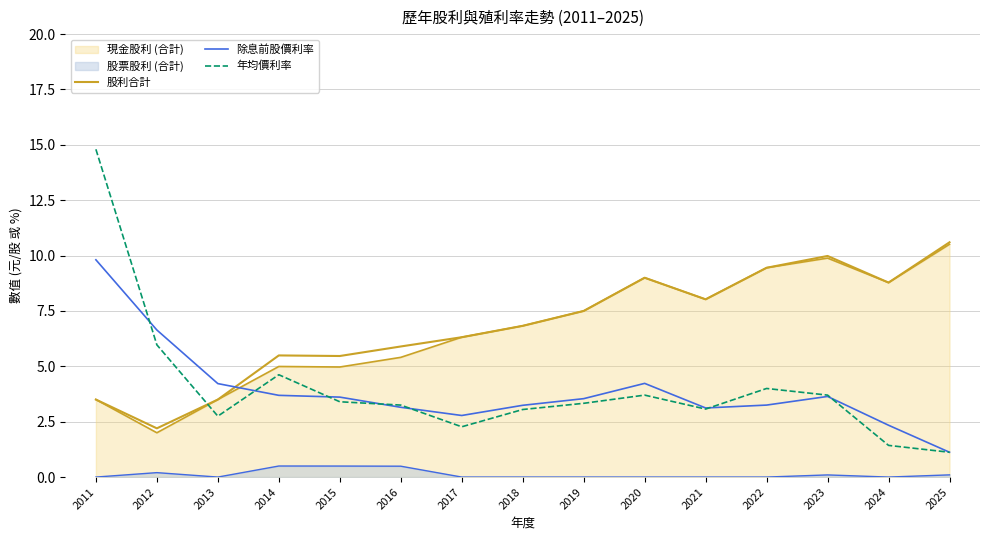

Between which two adjacent categories do 股利合計 and 年均價利率 first intersect?

2012 and 2013